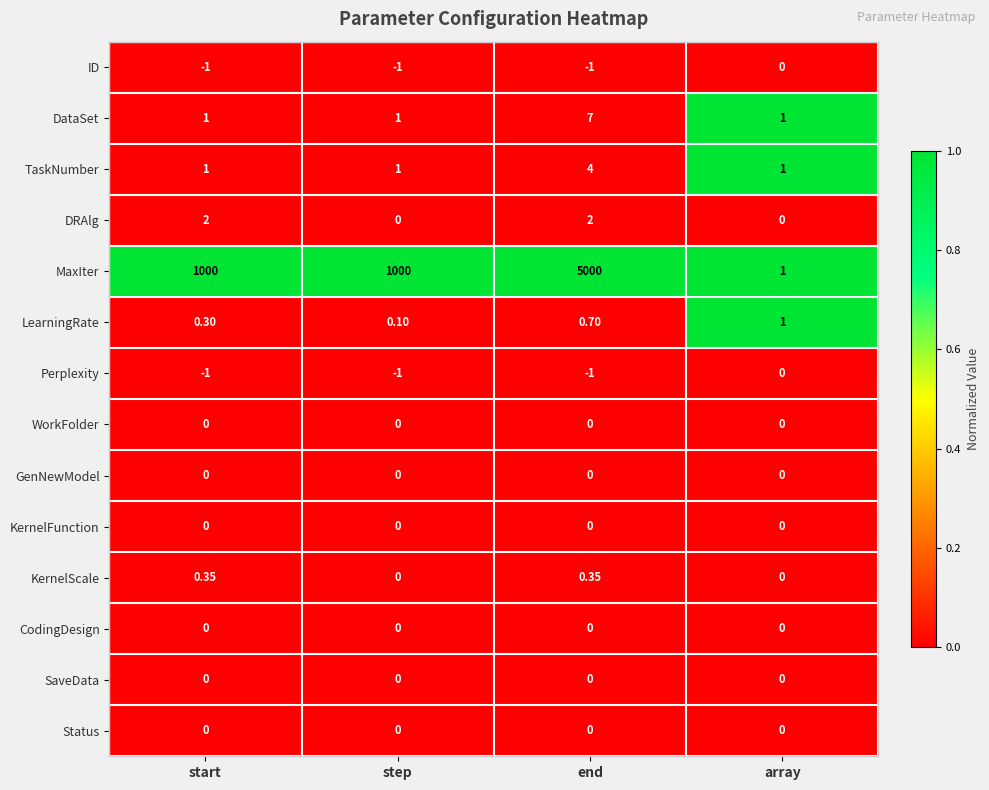

Count the number of data series in this chart.

14